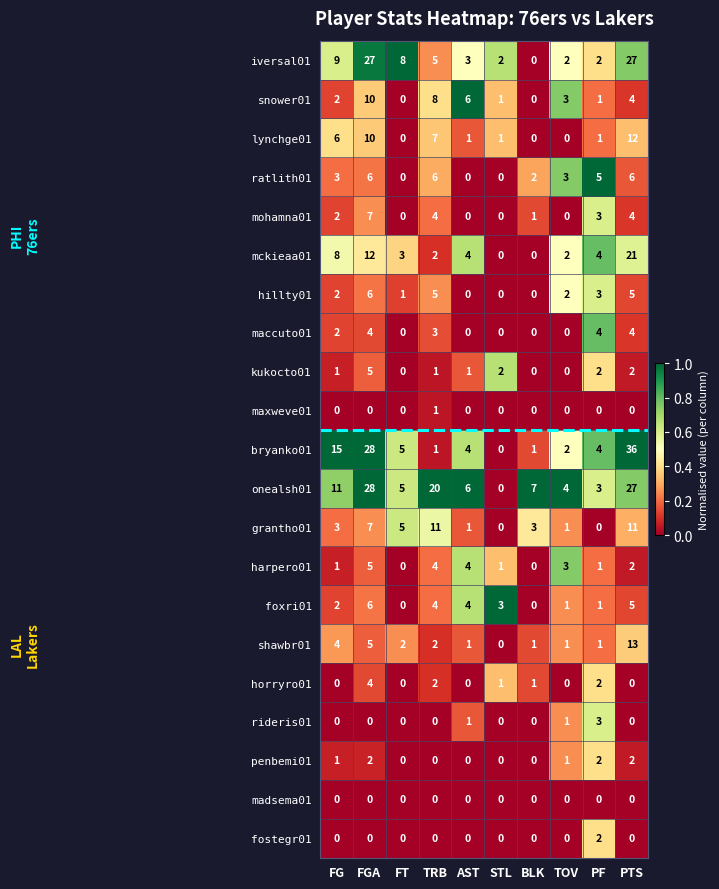

What is the average value of the grantho01 series?

4